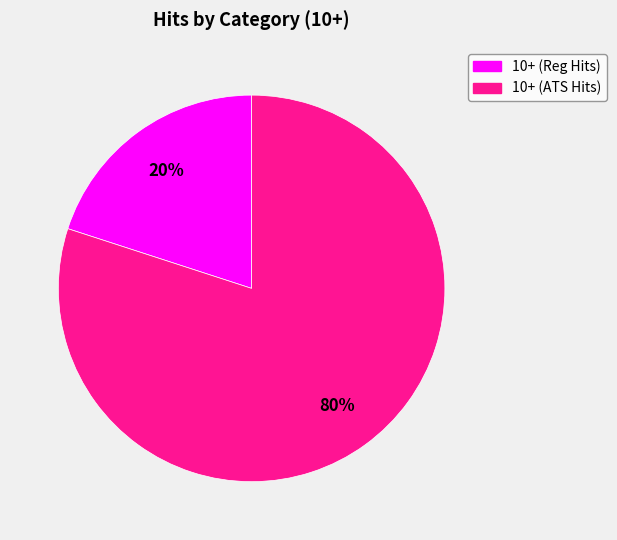

To the nearest percent, what is the average slice percentage?

50%